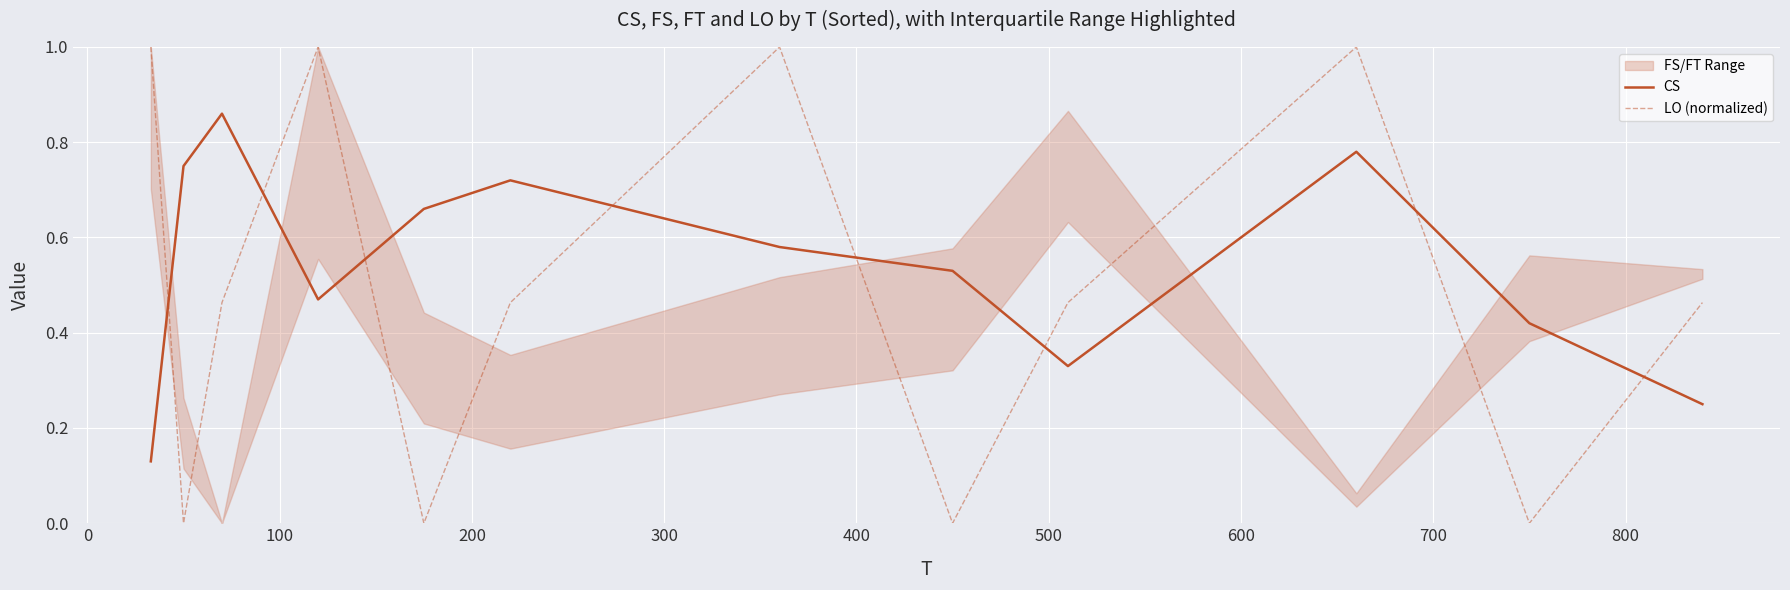

How many times do LO (normalized) and CS cross each other?

8